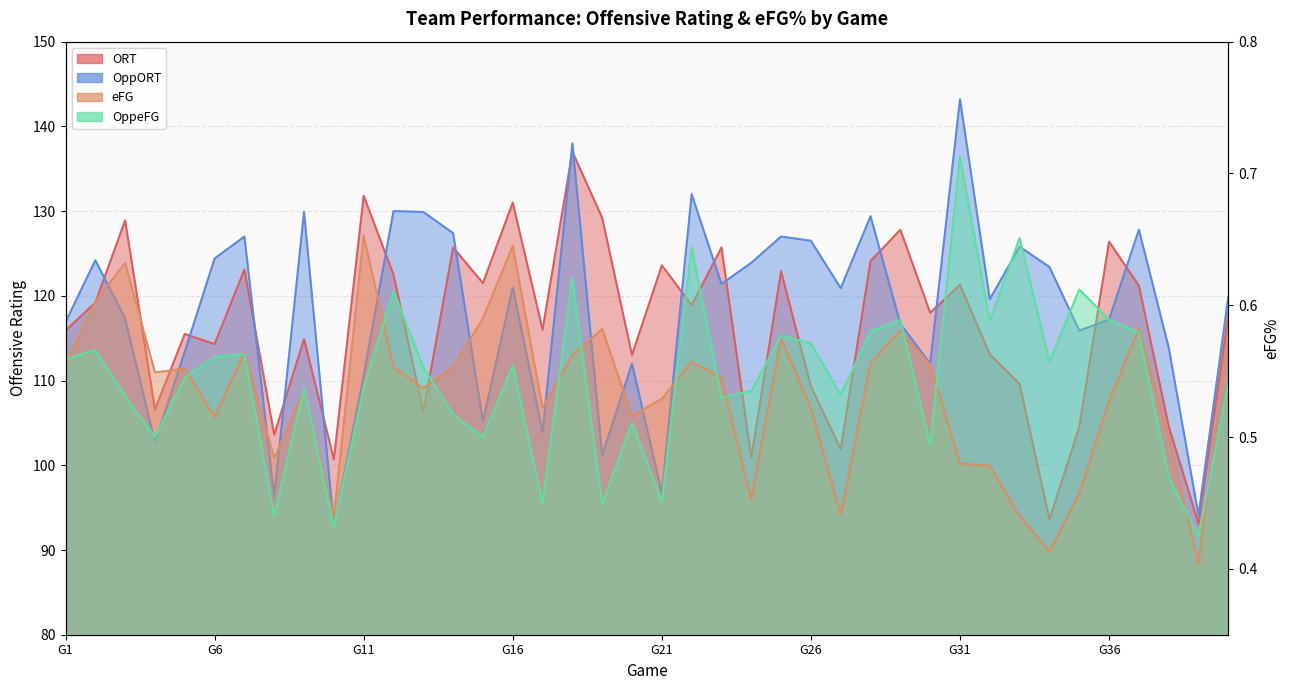

How many values in the OppORT series exceed 120?

20